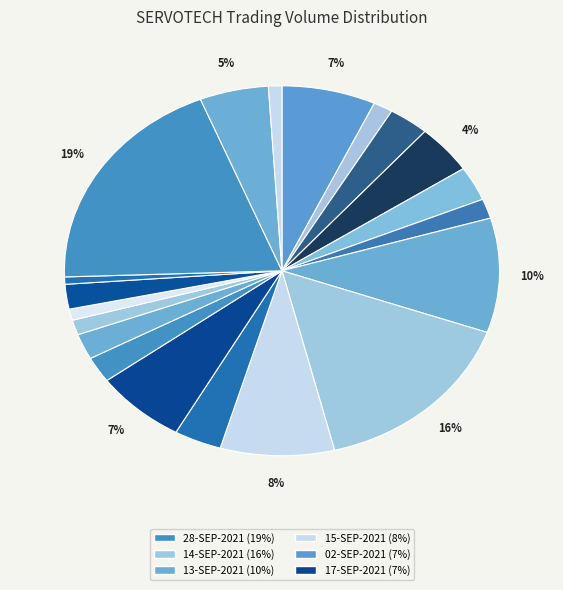

What is the smallest slice in the pie chart?

27-SEP-2021